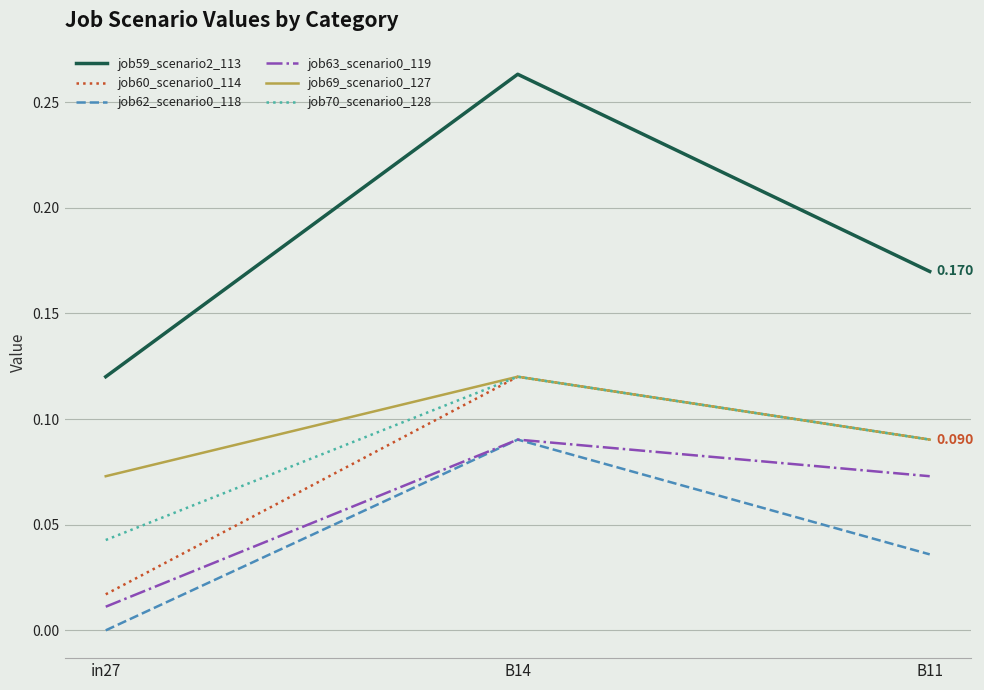

Does the chart display data point markers on the line(s)?

No